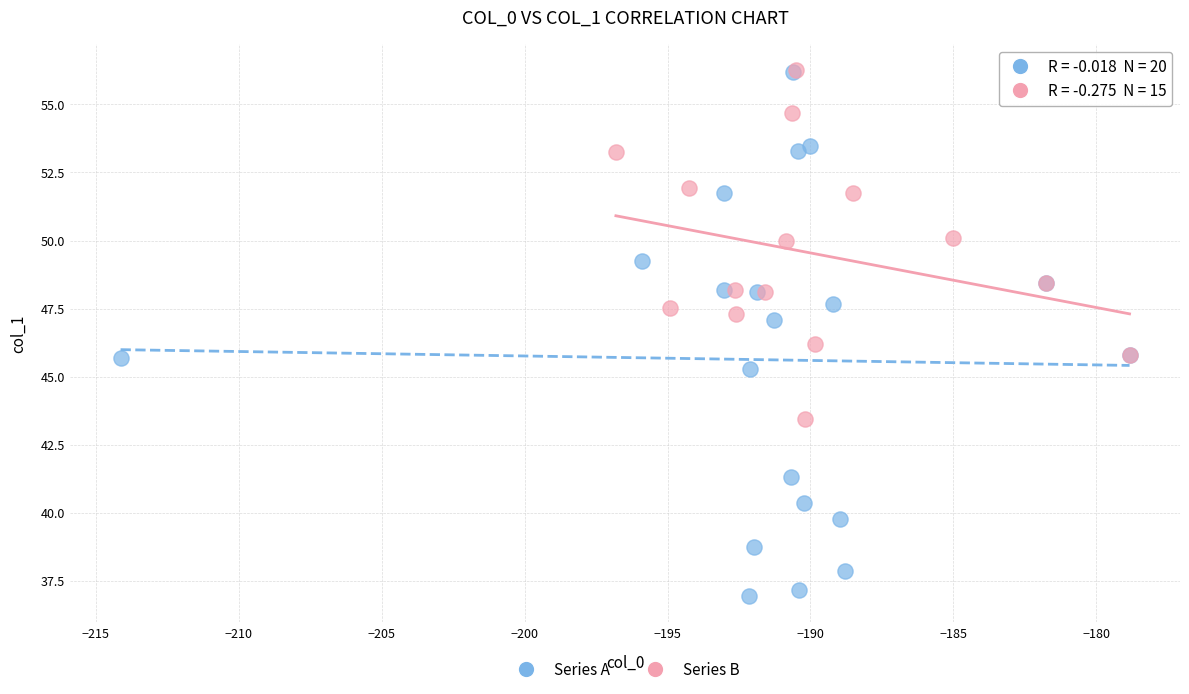

Which series contains the lowest Y value?

Series A